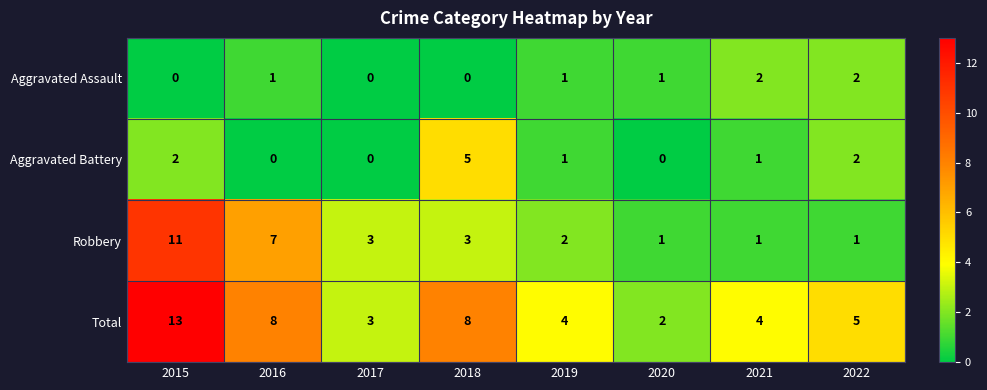

Rank the series by their maximum value, from highest to lowest.

Total, Robbery, Aggravated Battery, Aggravated Assault